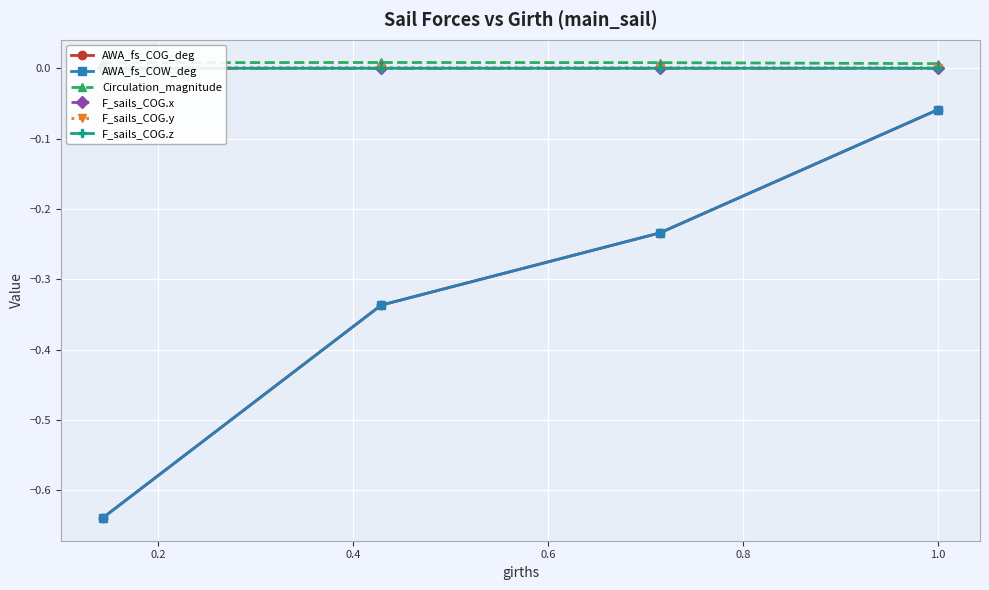

True or false: AWA_fs_COG_deg has a value of -0.2 at 0.2.

False